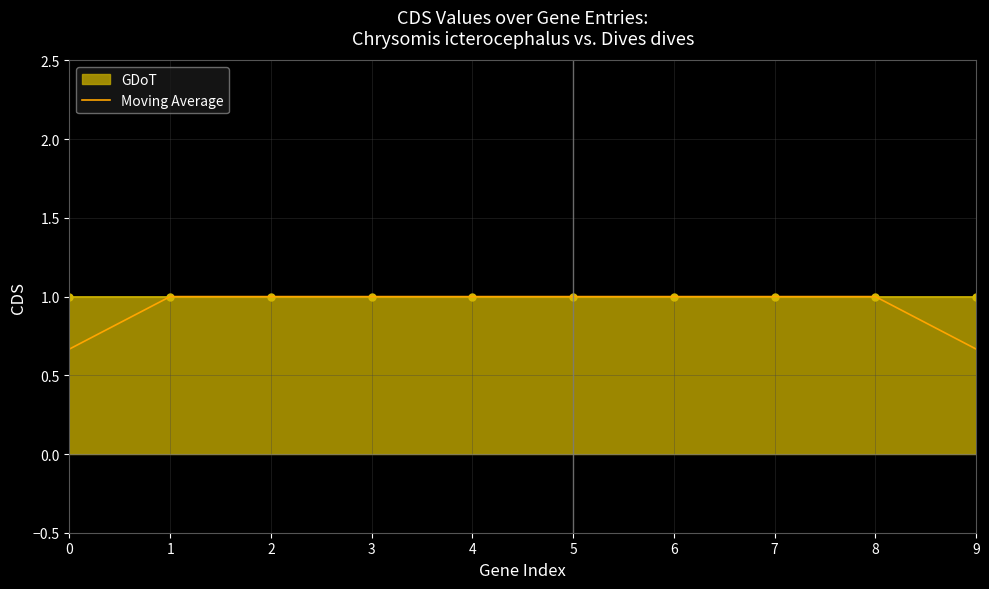

What is the difference between the second highest and minimum values?

0.3